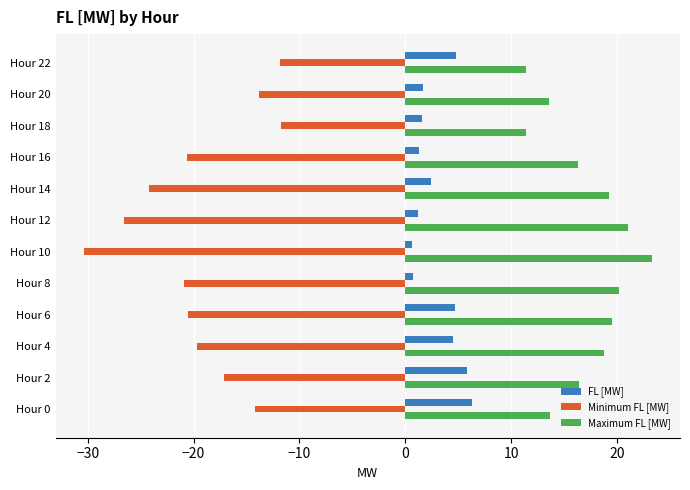

What is the average value of the Maximum FL [MW] series?

17.1